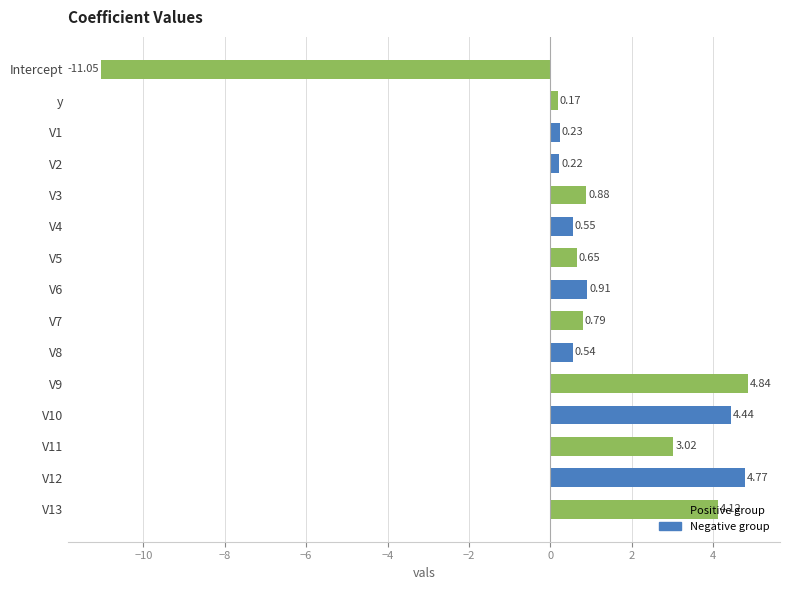

What is the label of the 2nd bar from the top?

y